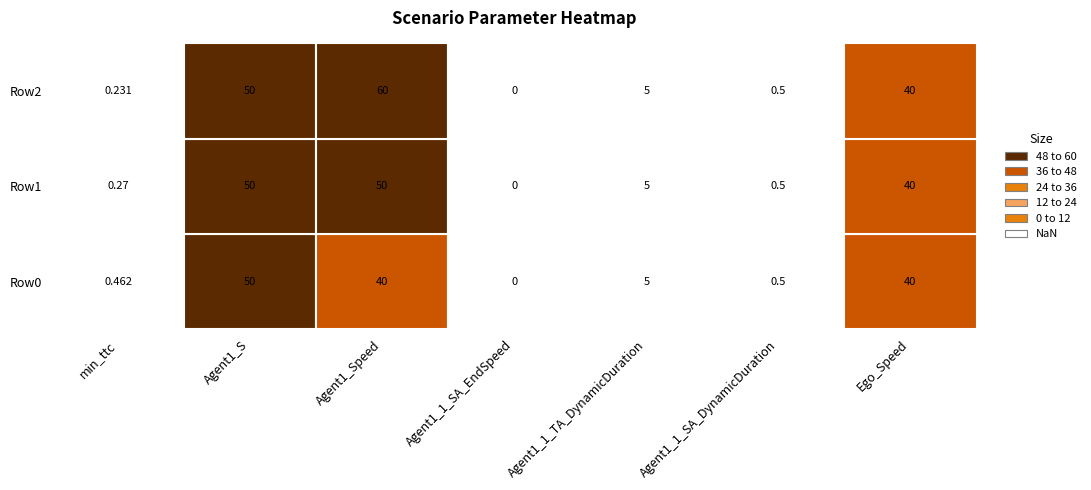

The Agent1_1_TA_DynamicDuration series shows 1.0 at 1. True or false?

False